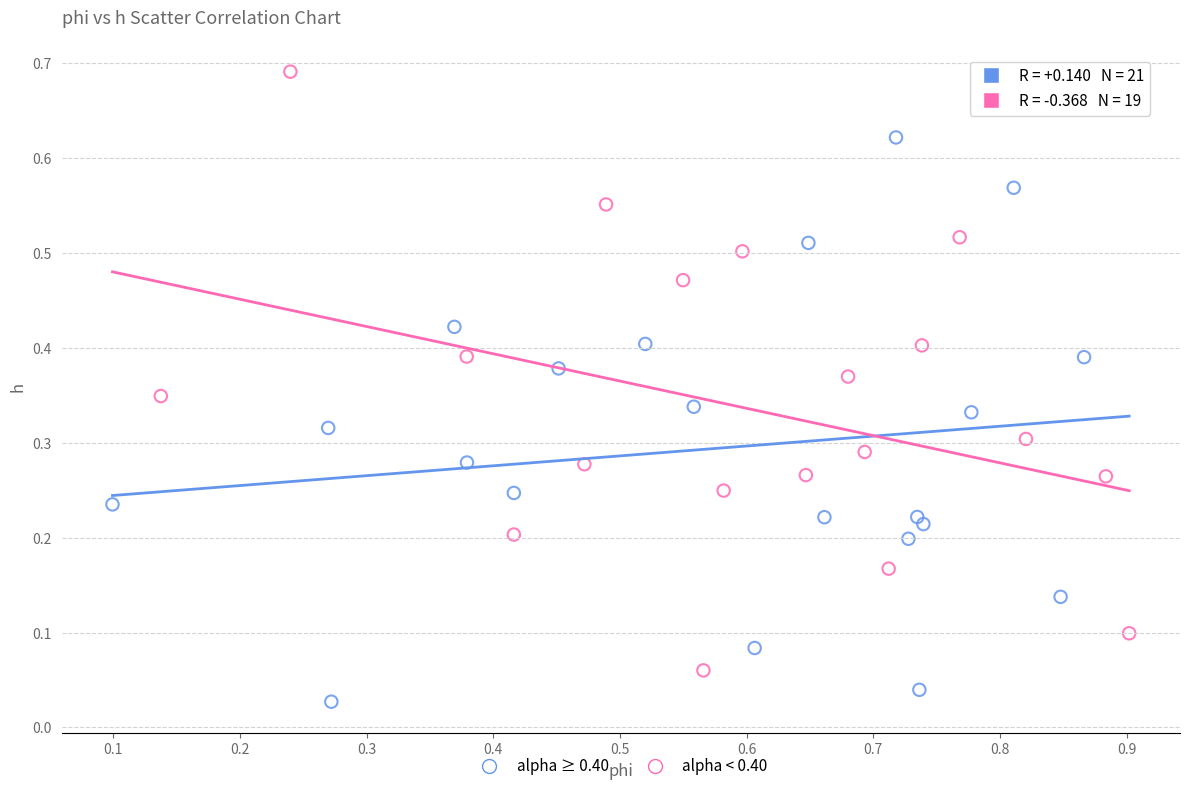

Which series reaches the maximum Y coordinate?

alpha < 0.40